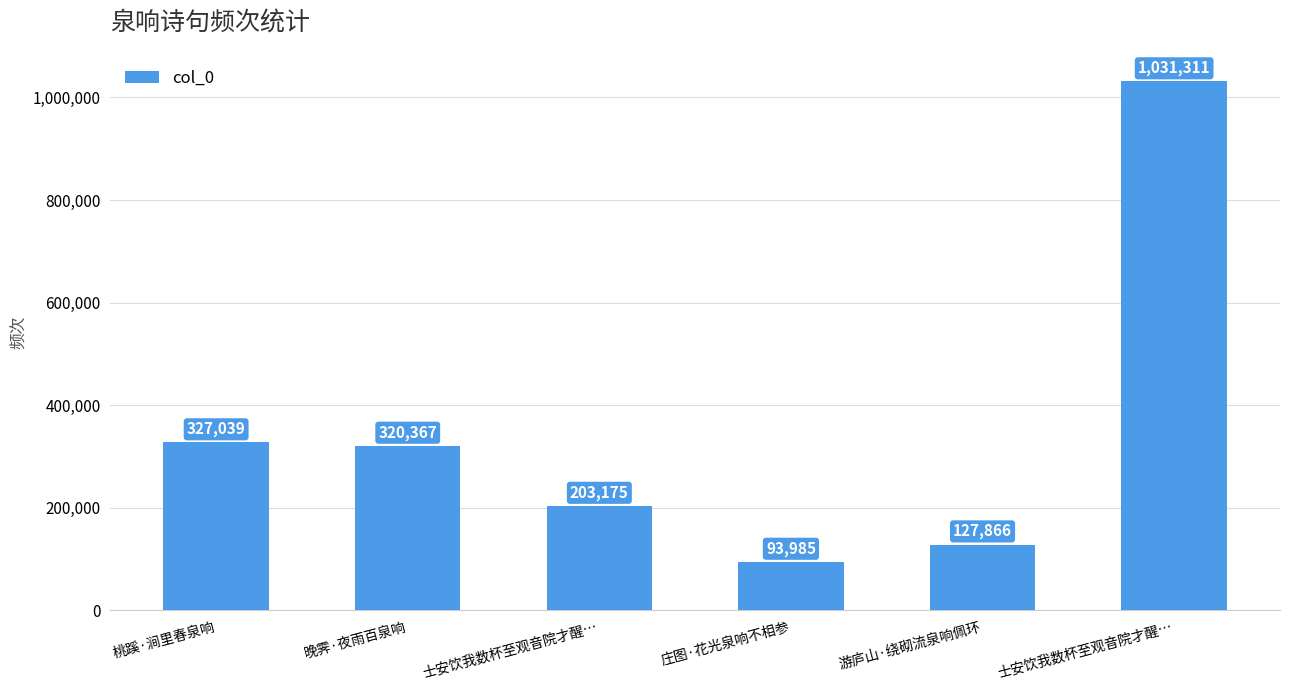

How many bars are there in total?

6